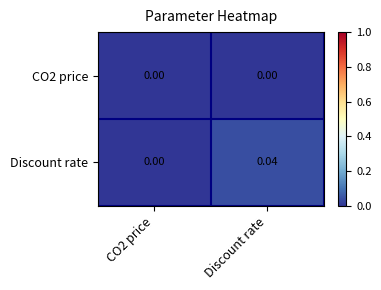

Which category has the highest value in the Discount rate series?

Discount rate